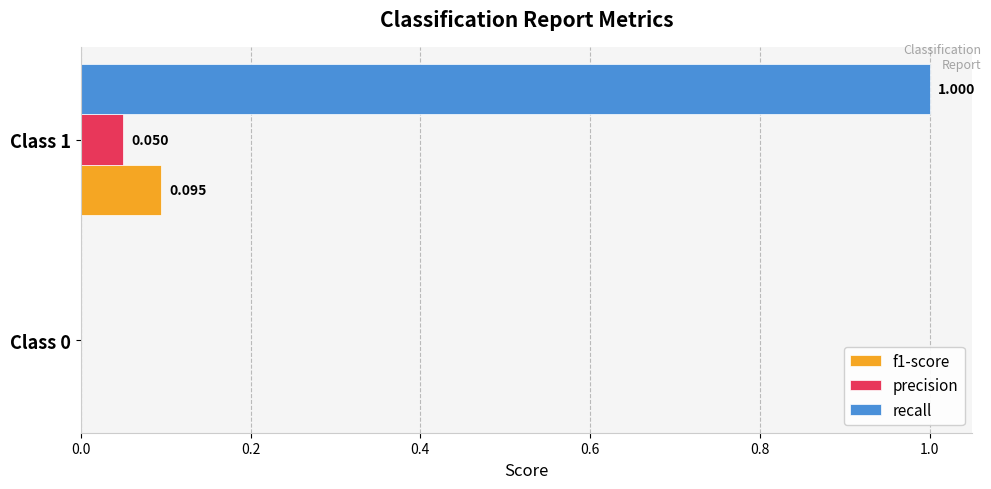

At which category does the chart reach its peak across all series?

Class 1